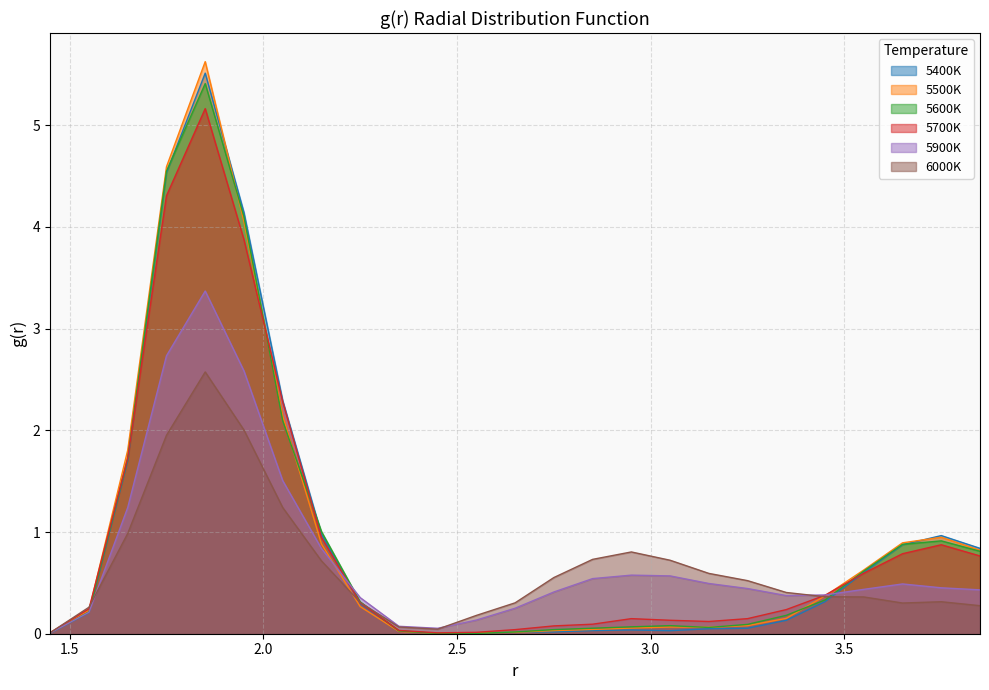

Does the chart have visible grid lines?

Yes